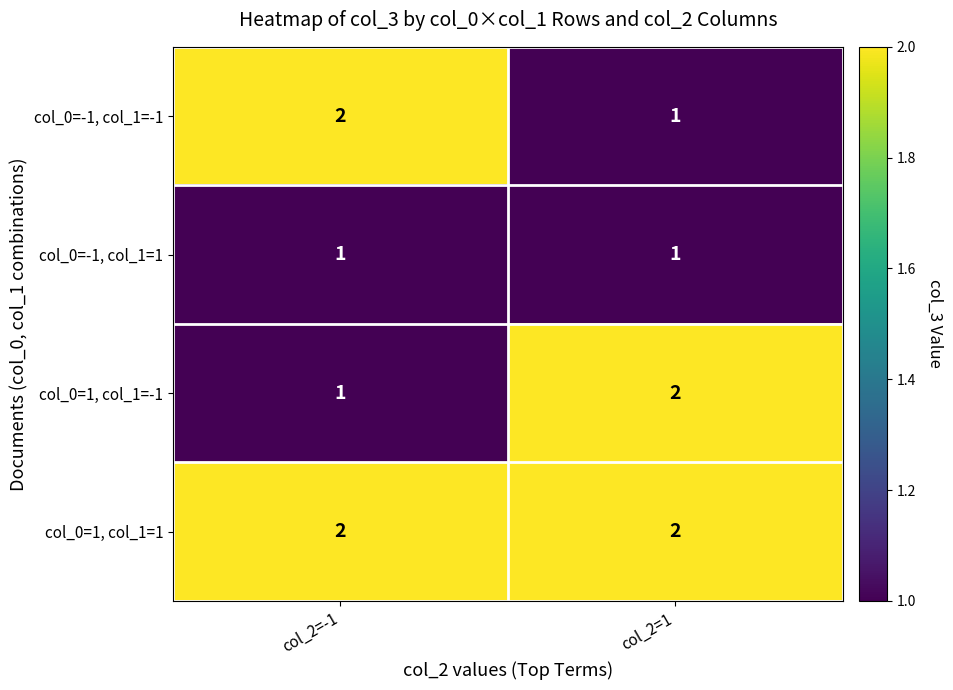

What is the maximum value shown in the chart?

2